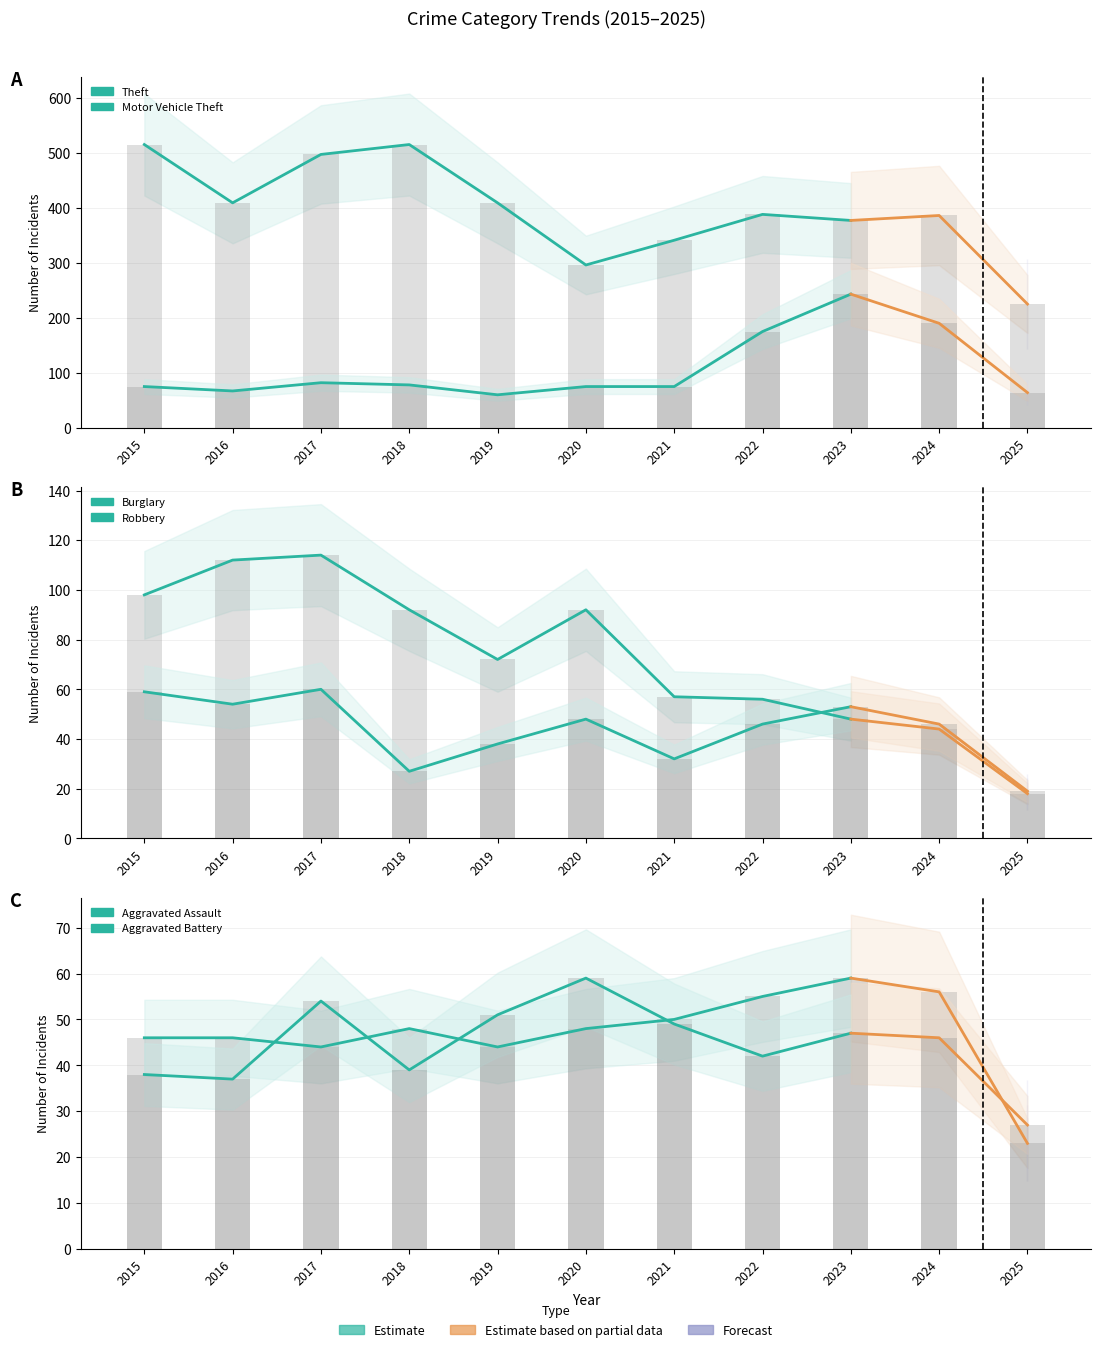

Reading left to right, transcribe all the data shown in this chart.

Theft: 2015=515	2016=409	2017=497	2018=515	2019=409	2020=296	2021=341	2022=388	2023=377	2024=386	2025=225
Motor Vehicle Theft: 2015=75	2016=67	2017=82	2018=78	2019=60	2020=75	2021=75	2022=175	2023=243	2024=190	2025=64
Burglary: 2015=98	2016=112	2017=114	2018=92	2019=72	2020=92	2021=57	2022=56	2023=48	2024=44	2025=18
Robbery: 2015=59	2016=54	2017=60	2018=27	2019=38	2020=48	2021=32	2022=46	2023=53	2024=46	2025=19
Aggravated Assault: 2015=46	2016=46	2017=44	2018=48	2019=44	2020=48	2021=50	2022=55	2023=59	2024=56	2025=23
Aggravated Battery: 2015=38	2016=37	2017=54	2018=39	2019=51	2020=59	2021=49	2022=42	2023=47	2024=46	2025=27